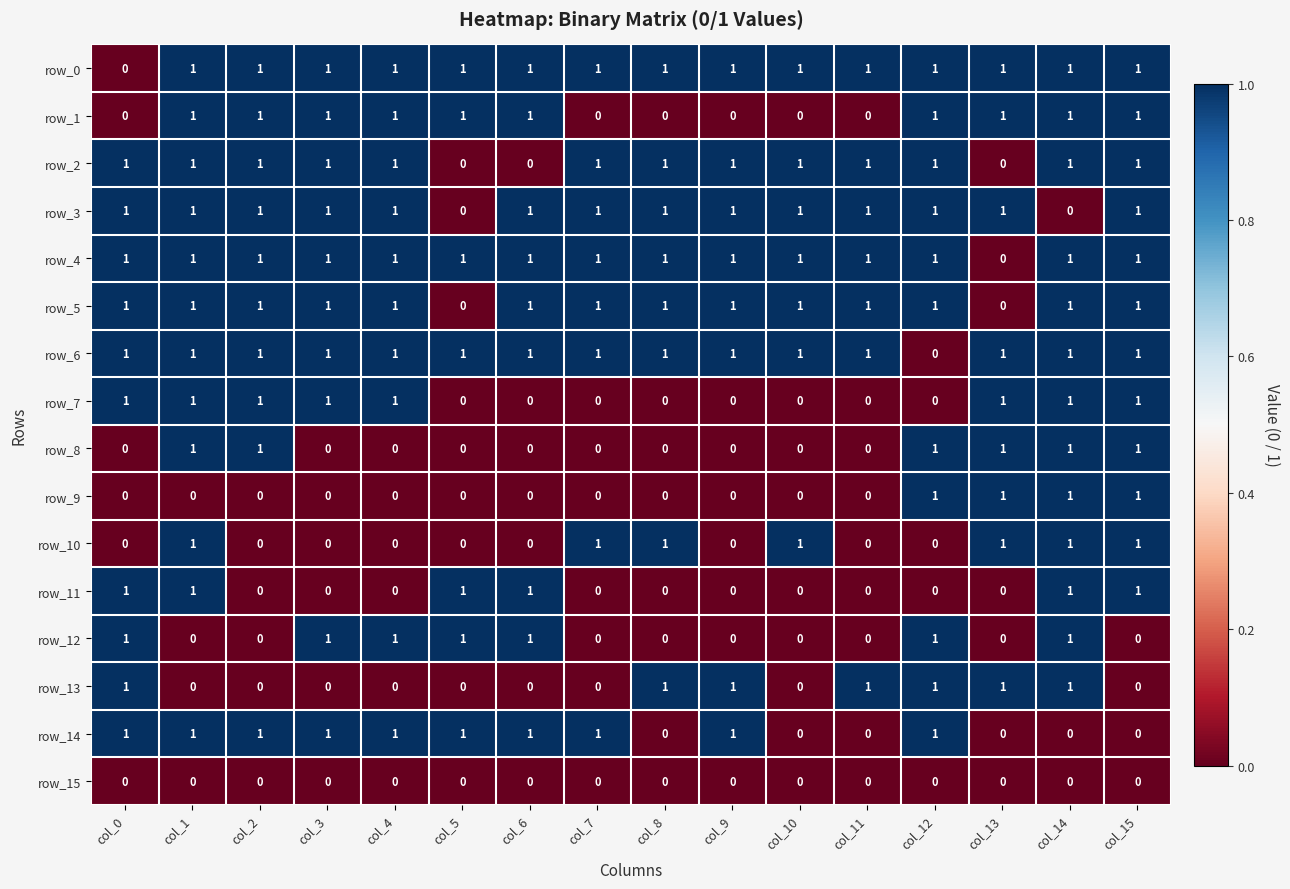

Count the row_4 values in the range 1 to 2.

15